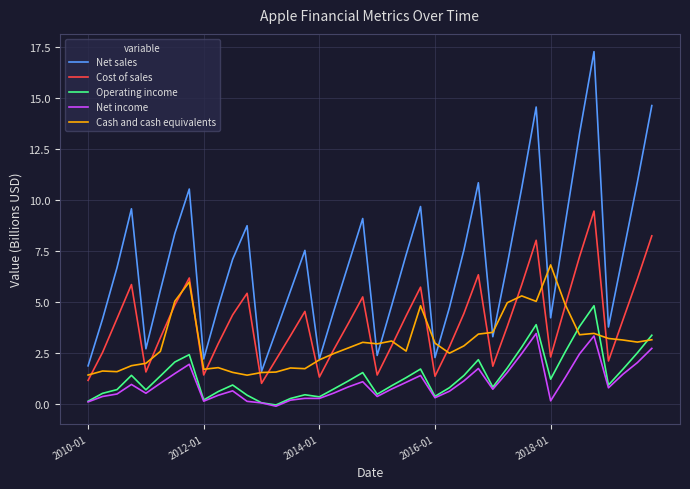

True or false: Operating income and Net sales cross at least once.

False